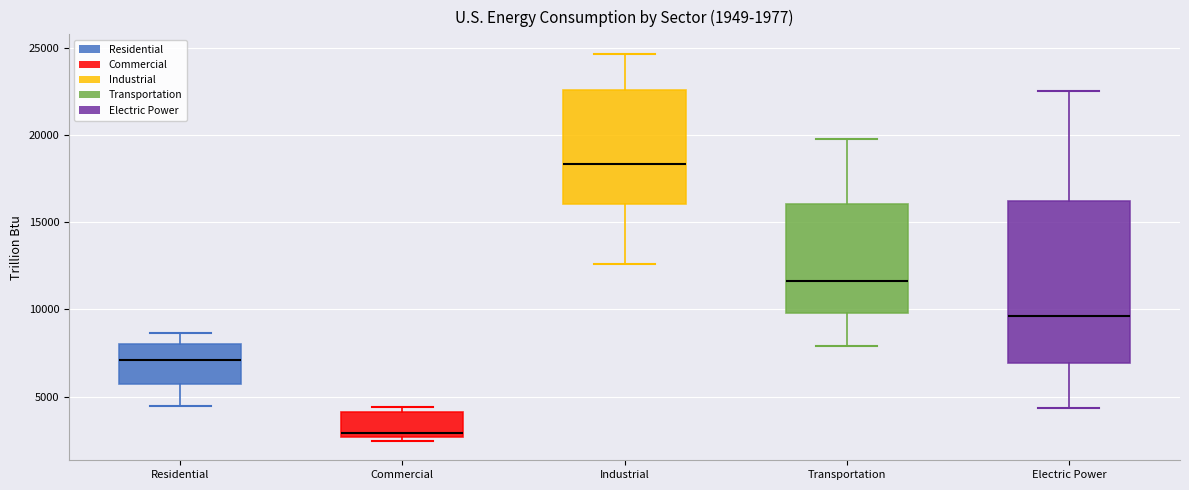

Which box is the tallest, from its lower edge to its upper edge?

Electric Power